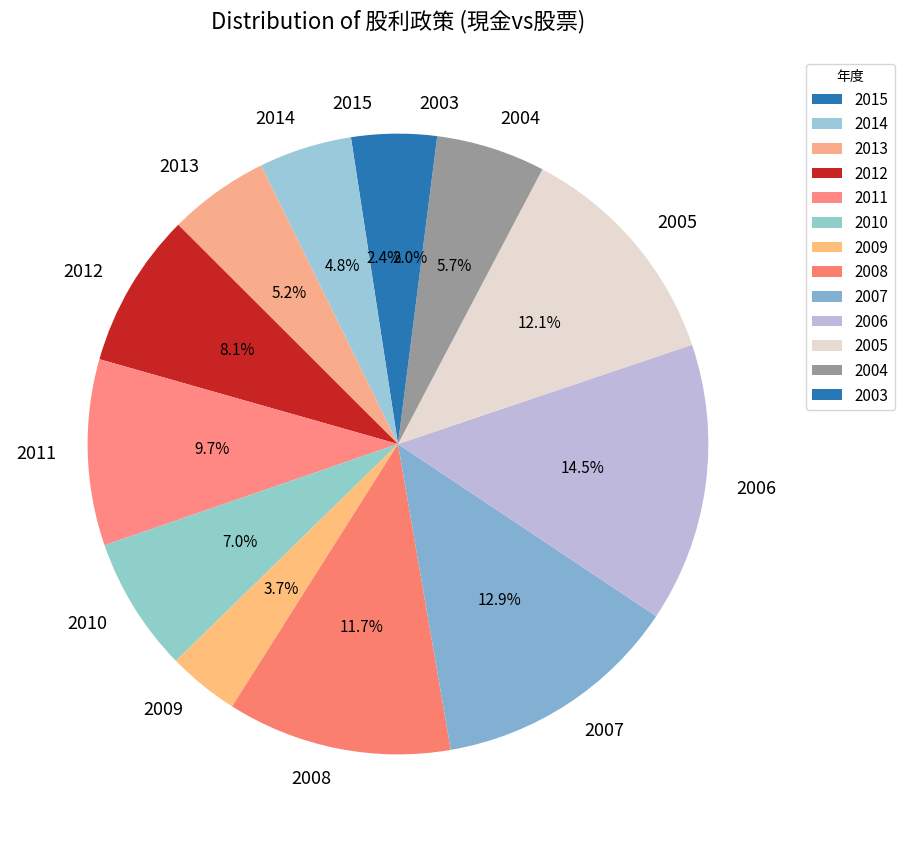

Which has a higher value, 2003 or 2006?

2006